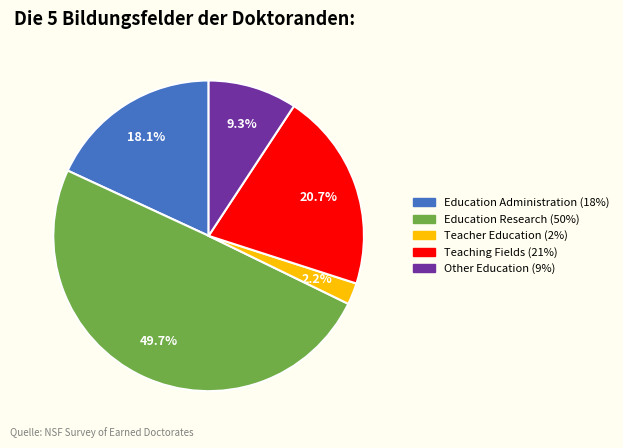

Which slice is the largest?

Education Research